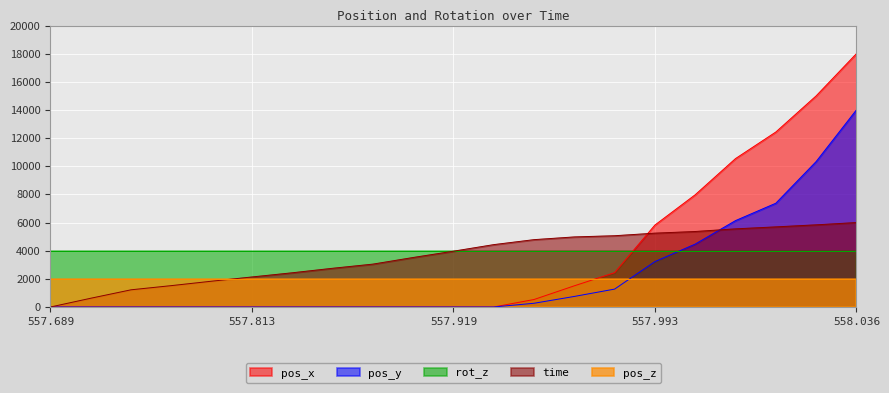

What is the difference between the highest and lowest values at 557.689?

4000.0